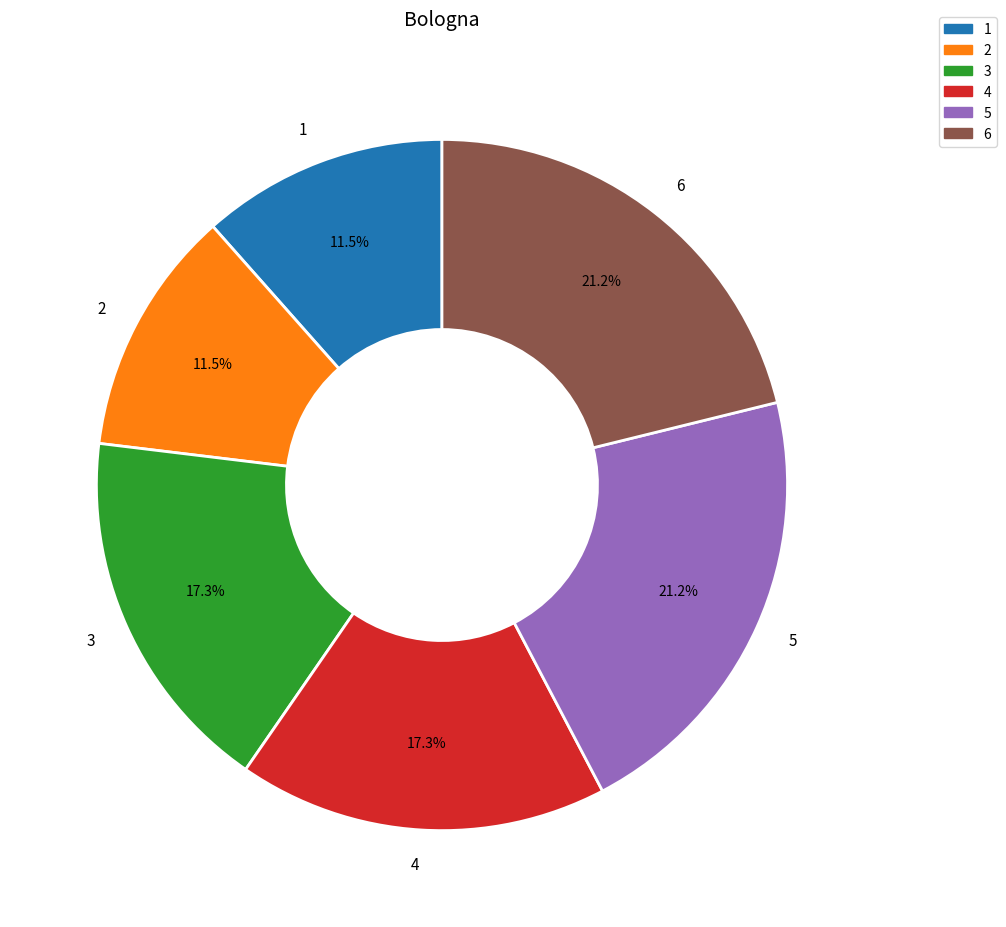

To the nearest percent, what is the combined percentage of 3 and 6?

38%